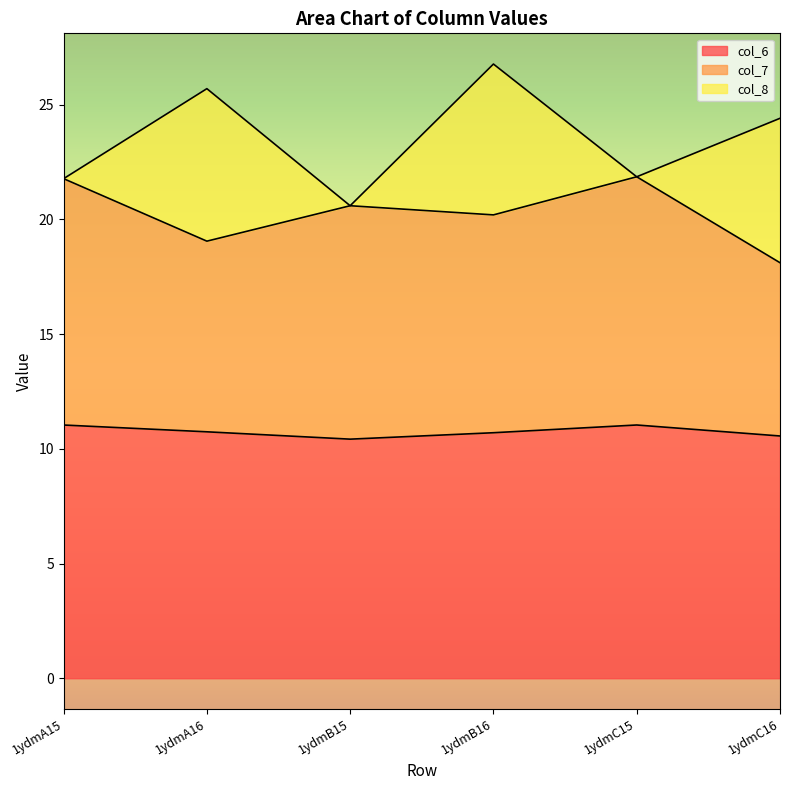

The col_7 series shows 27.5 at 1ydmB15. True or false?

False